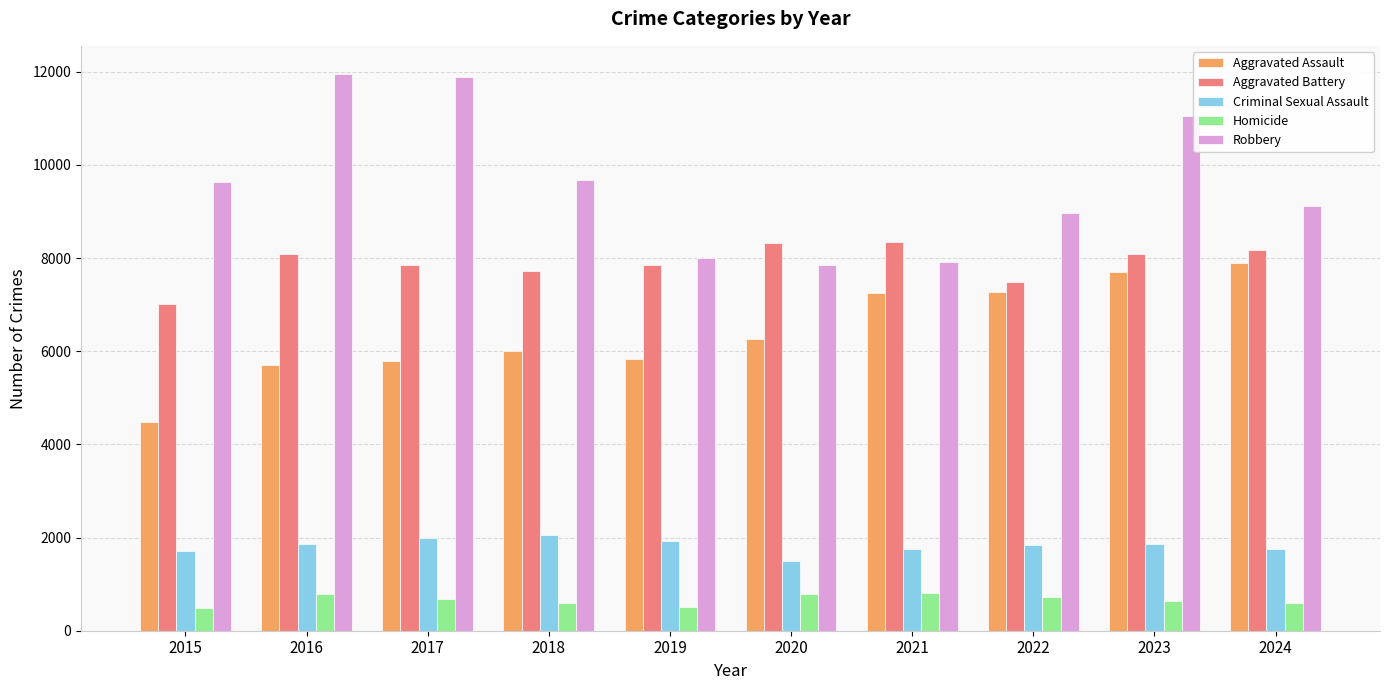

What are all the series names shown in the legend?

Aggravated Assault, Aggravated Battery, Criminal Sexual Assault, Homicide, Robbery